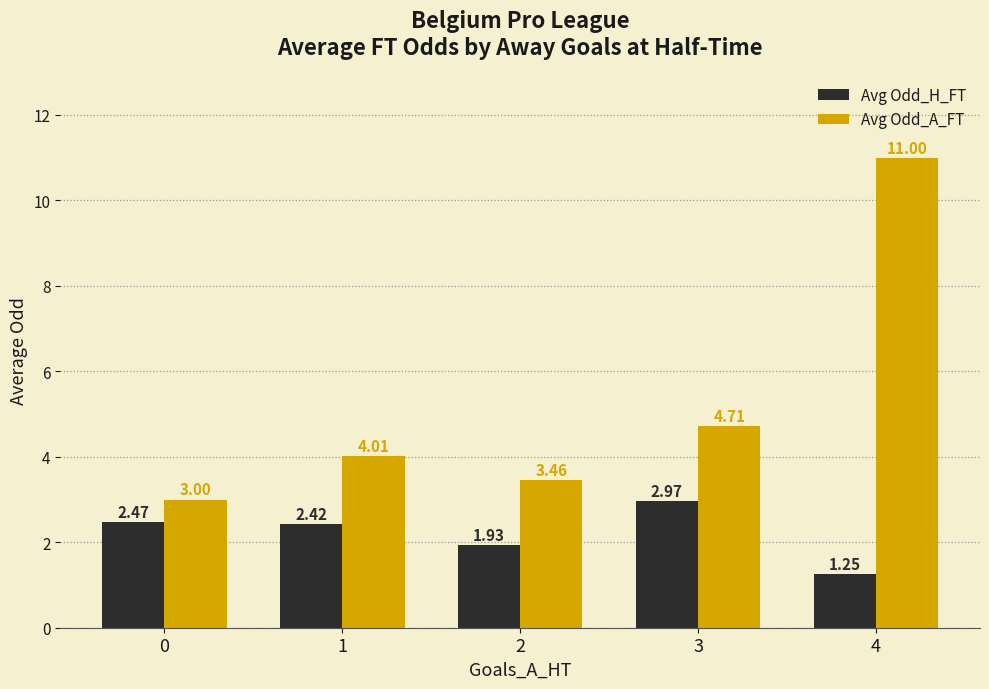

Is the value of Avg Odd_A_FT at 0 greater than the value of Avg Odd_H_FT at 4?

Yes